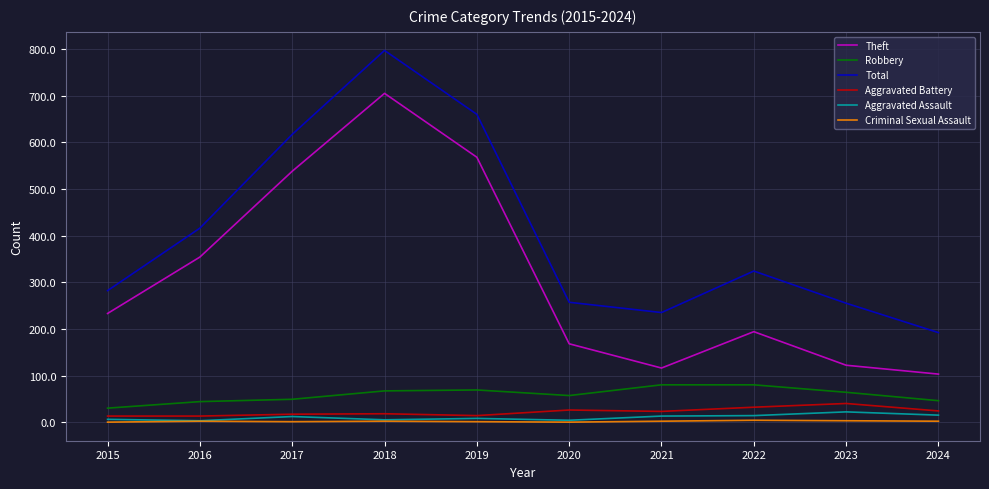

Which series changed the most between 2016 and 2021?

Theft